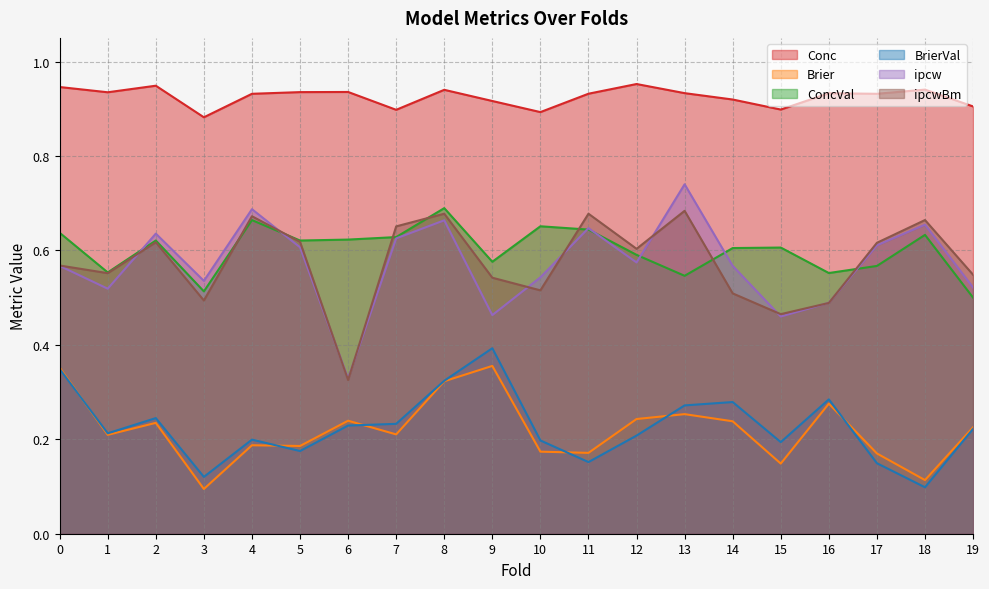

True or false: ipcwBm and Brier cross at least once.

False